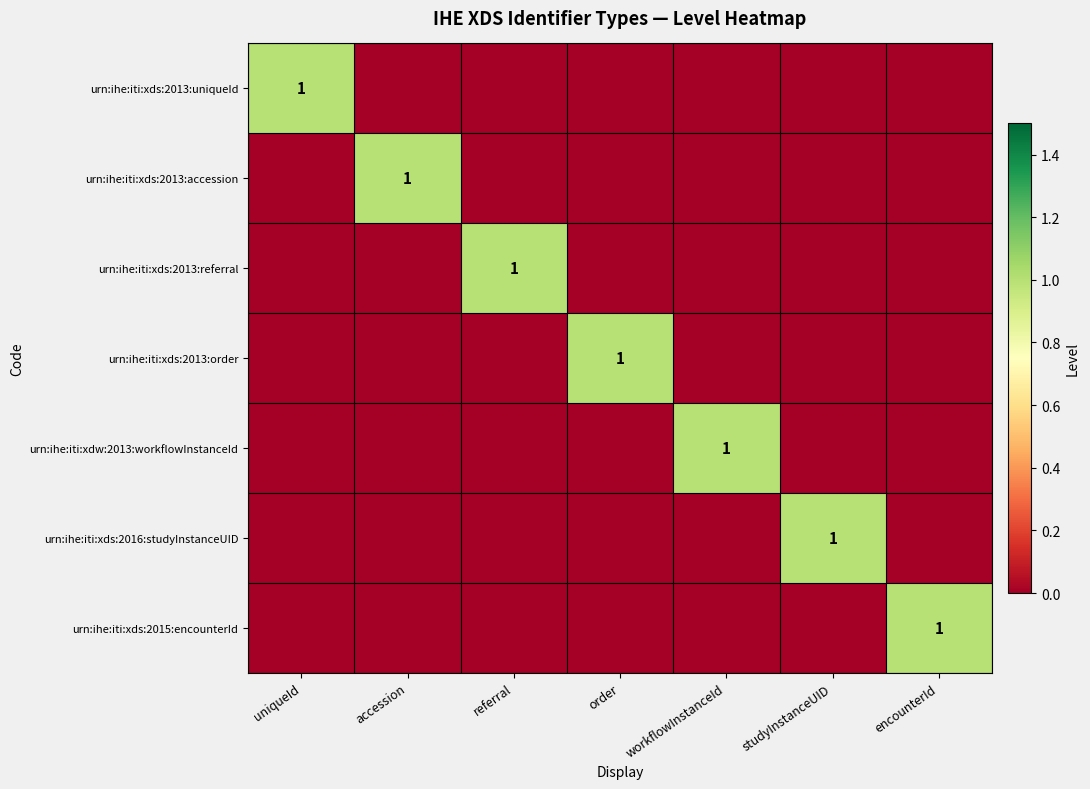

At how many categories does at least one series exceed 0?

7